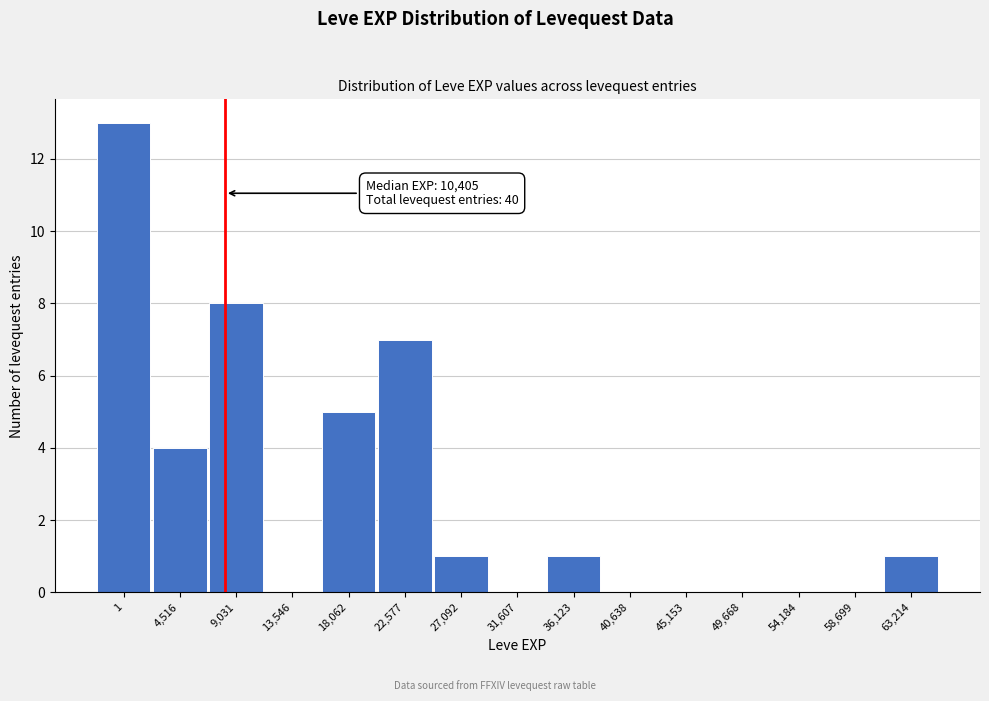

Reading left to right, transcribe all the data shown in this chart.

1=13	4,516=4	9,031=8	13,546=0	18,062=5	22,577=7	27,092=1	31,607=0	36,123=1	40,638=0	45,153=0	49,668=0	54,184=0	58,699=0	63,214=1